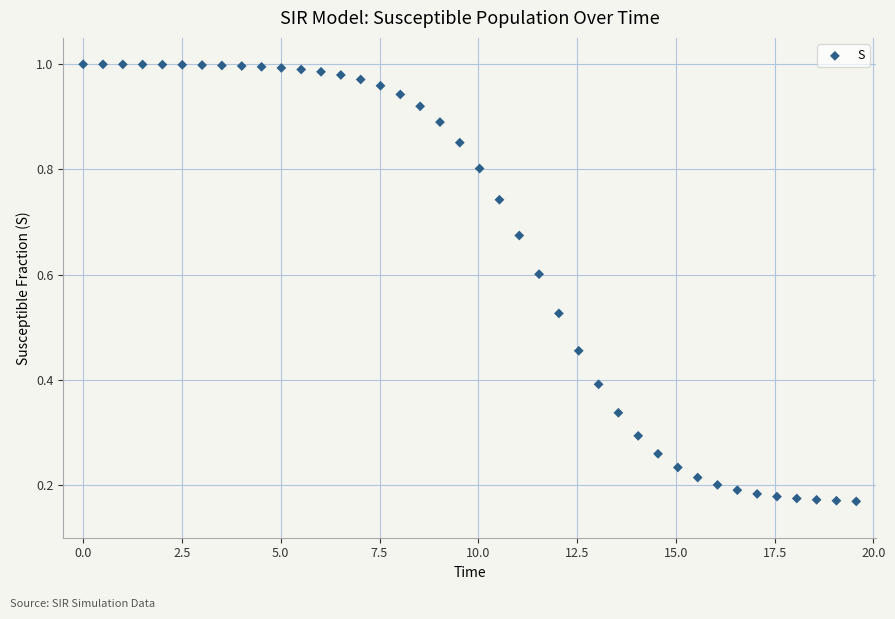

What is the range of X values (max minus min)?

19.6